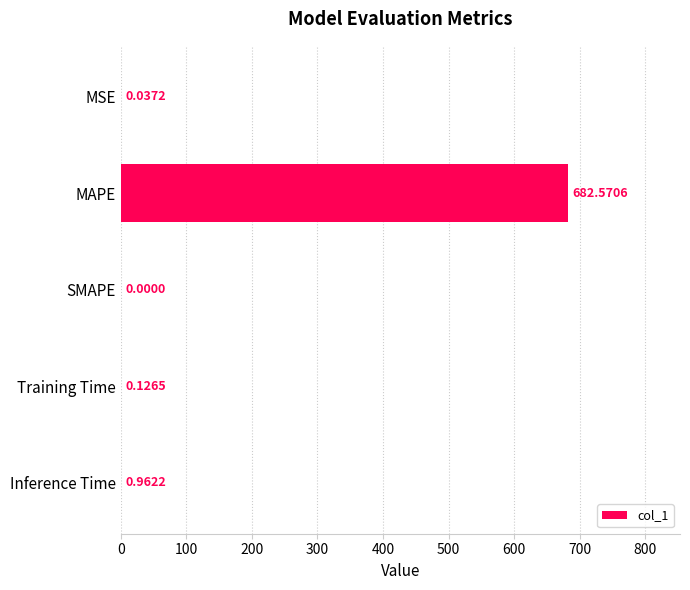

What is the greatest value displayed?

682.6